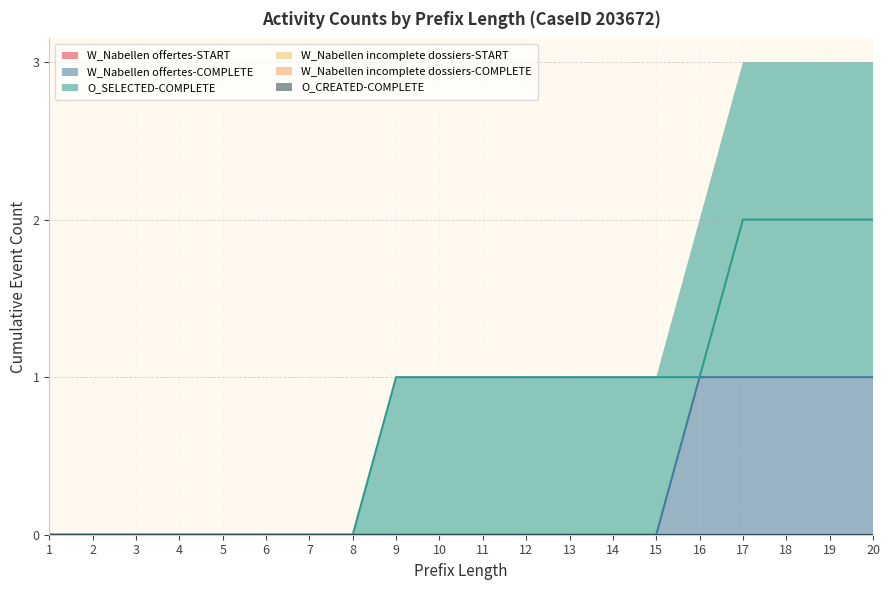

Does the chart have visible grid lines?

Yes